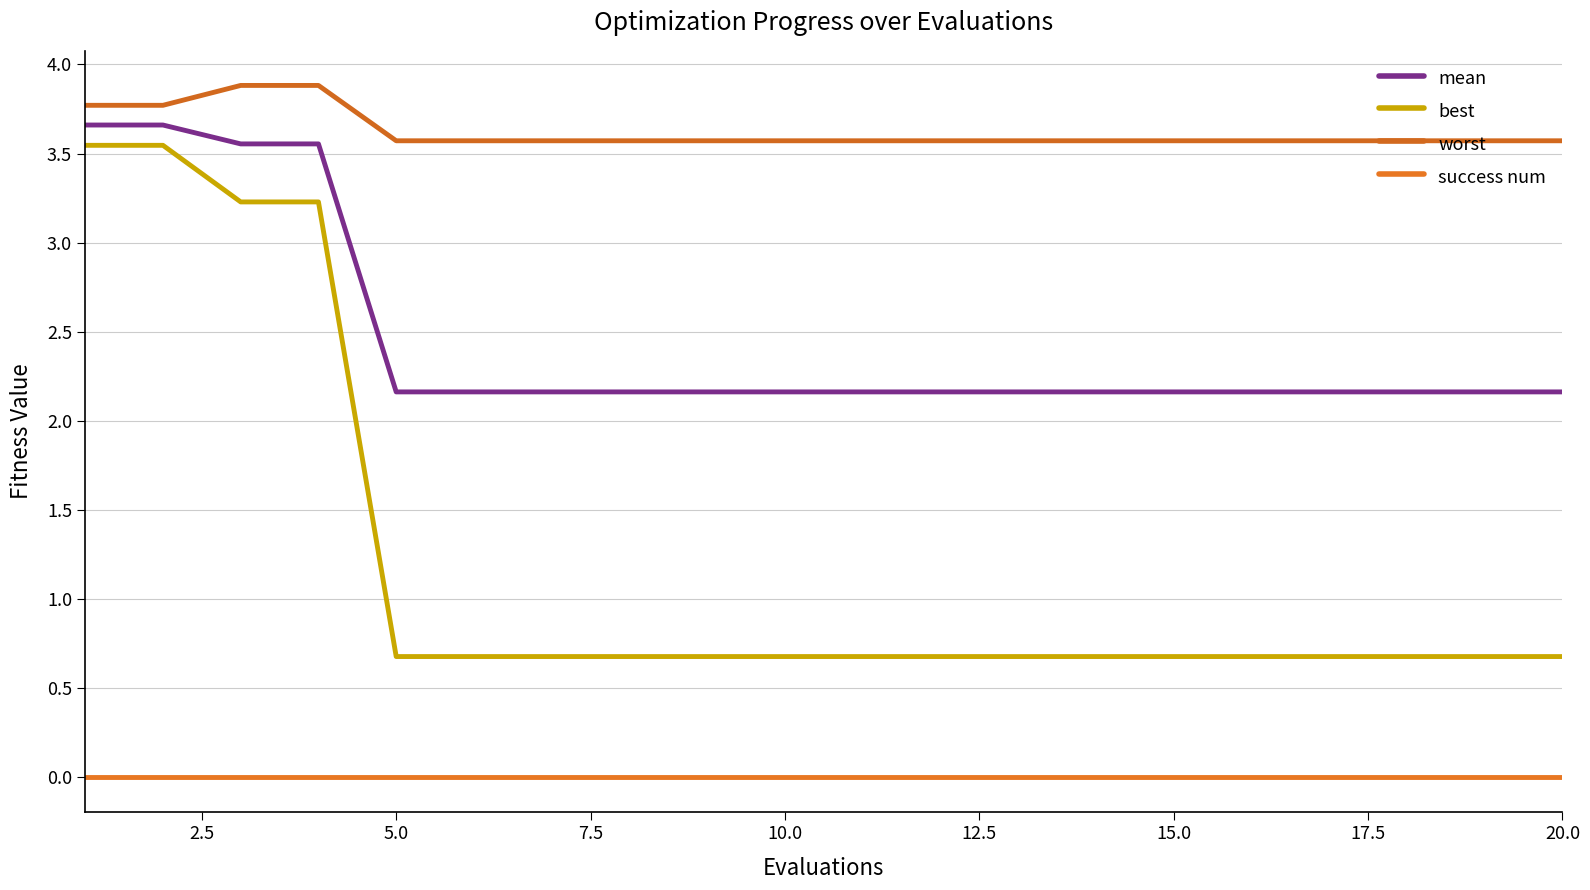

True or false: success num and best intersect in this chart.

False